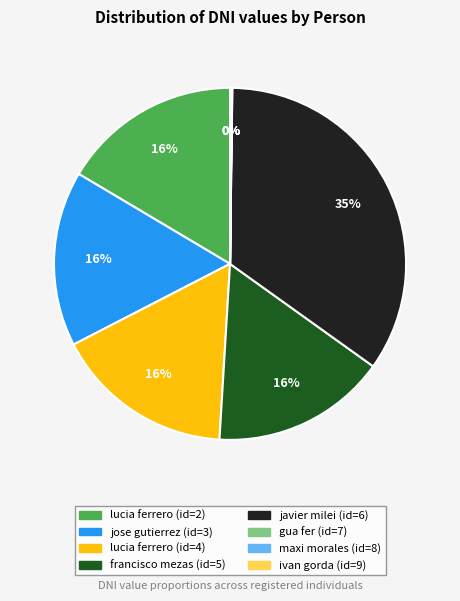

Does any single category account for the majority?

No